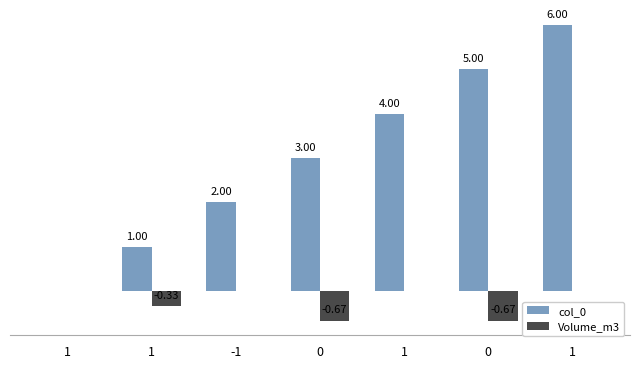

What are all the series names shown in the legend?

col_0, Volume_m3